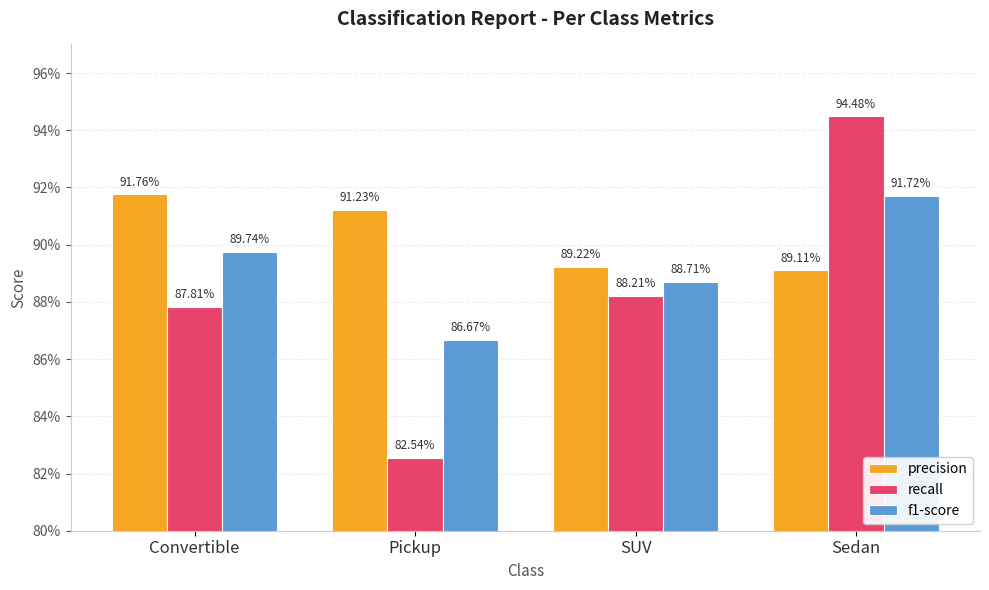

Are the bars grouped side by side (vs. stacked)?

Yes